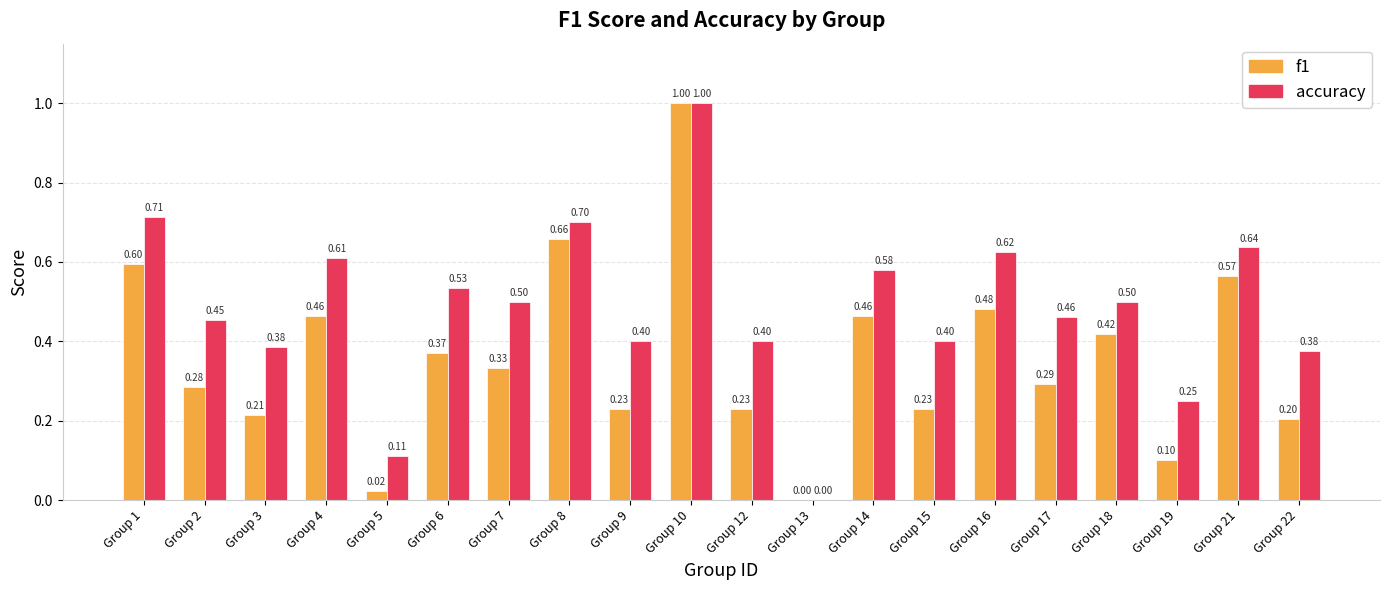

Between Group 1 and Group 16, which series saw the biggest shift?

f1